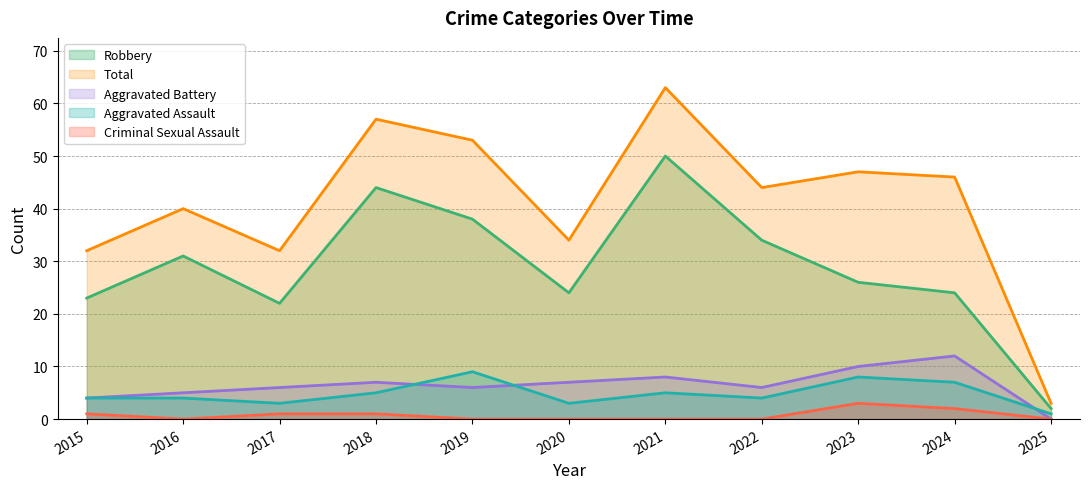

What is the difference between the Criminal Sexual Assault values at 2022 and 2018?

1